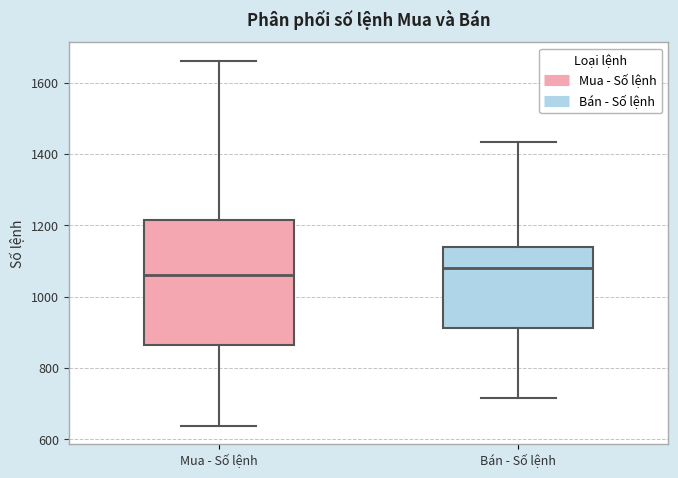

Which box has the highest median line?

Bán - Số lệnh